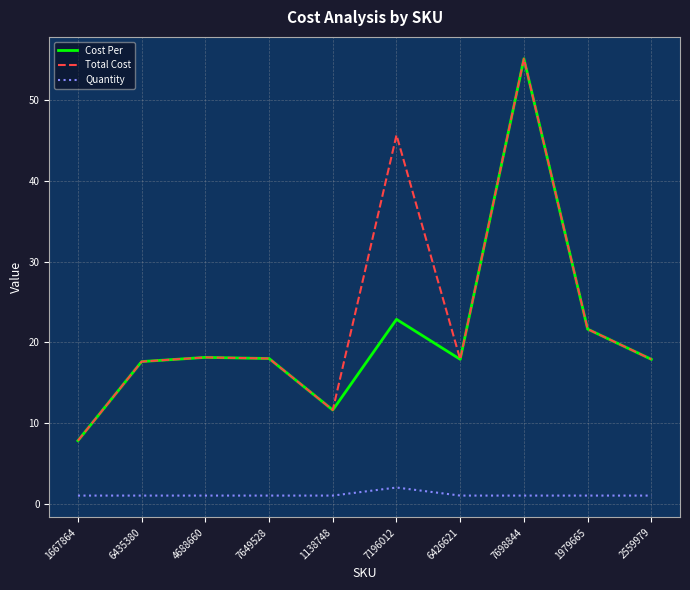

What is the difference between the maximum and minimum values in the Quantity series?

1.0